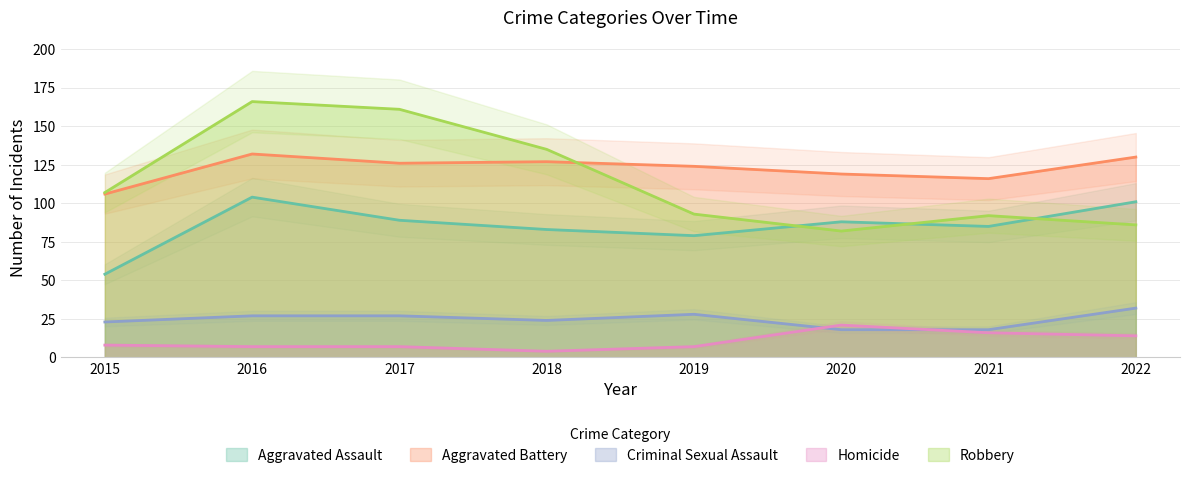

True or false: Aggravated Assault has a value of 83 at 2018.

True